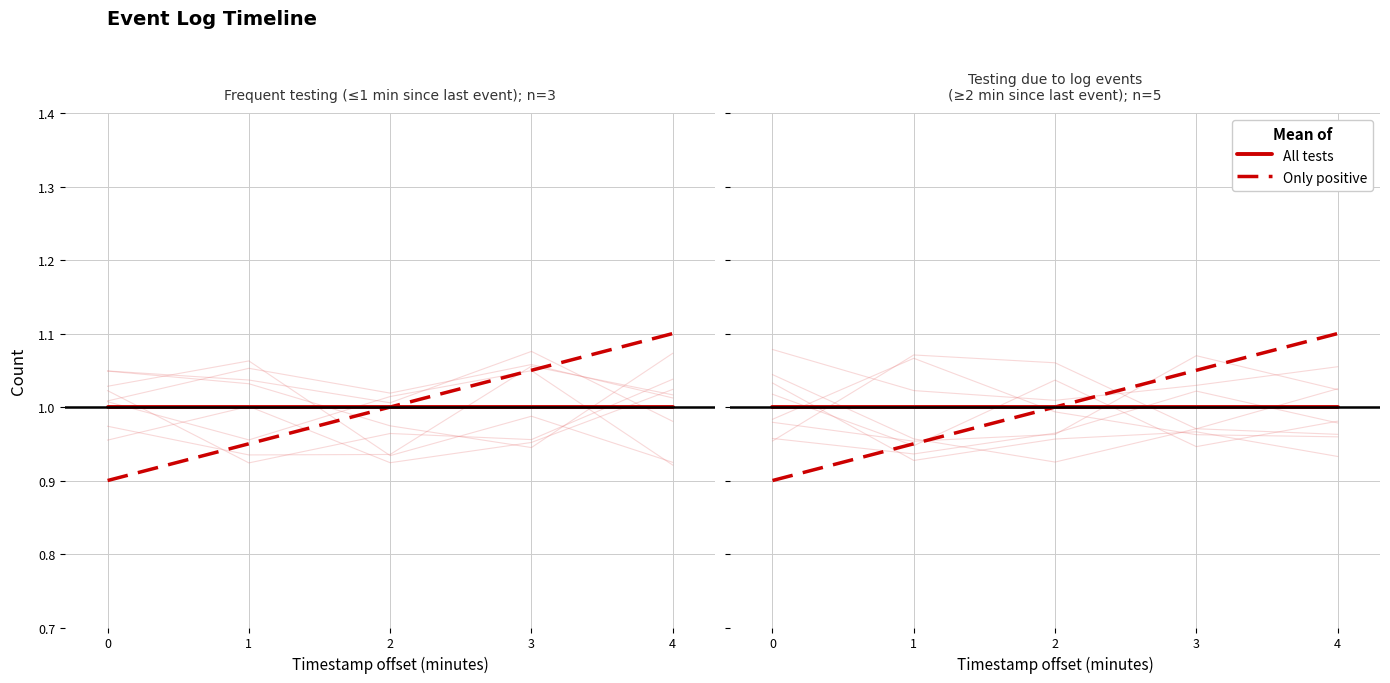

Reading left to right, transcribe all the data shown in this chart.

All tests: 0=1.0	1=1.0	2=1.0	3=1.0	4=1.0
Only positive: 0=0.9	1=0.9	2=1.0	3=1.1	4=1.1